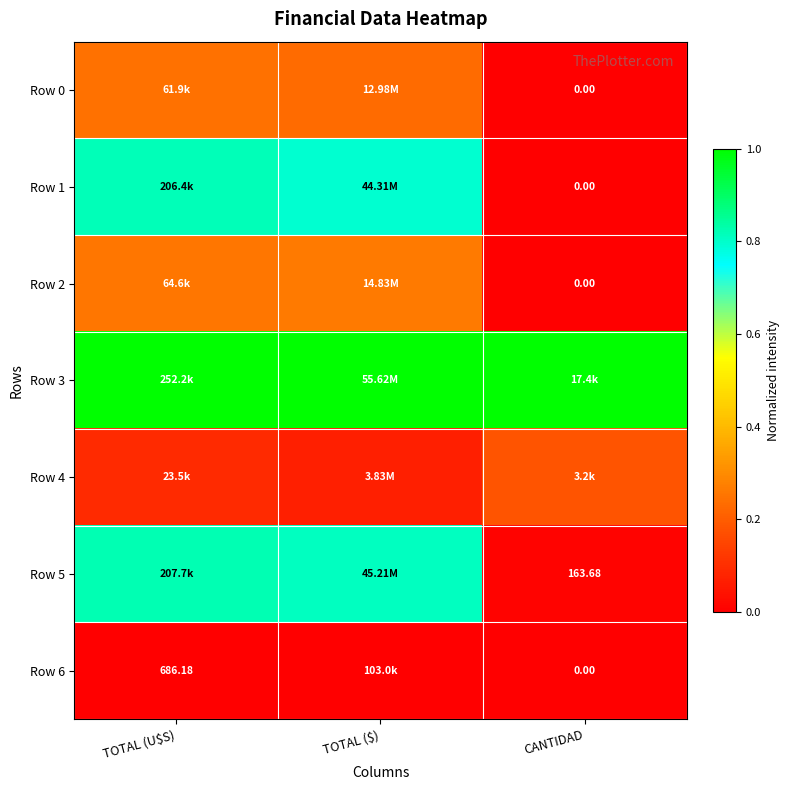

Which has a higher value, CANTIDAD or TOTAL ($)?

TOTAL ($)